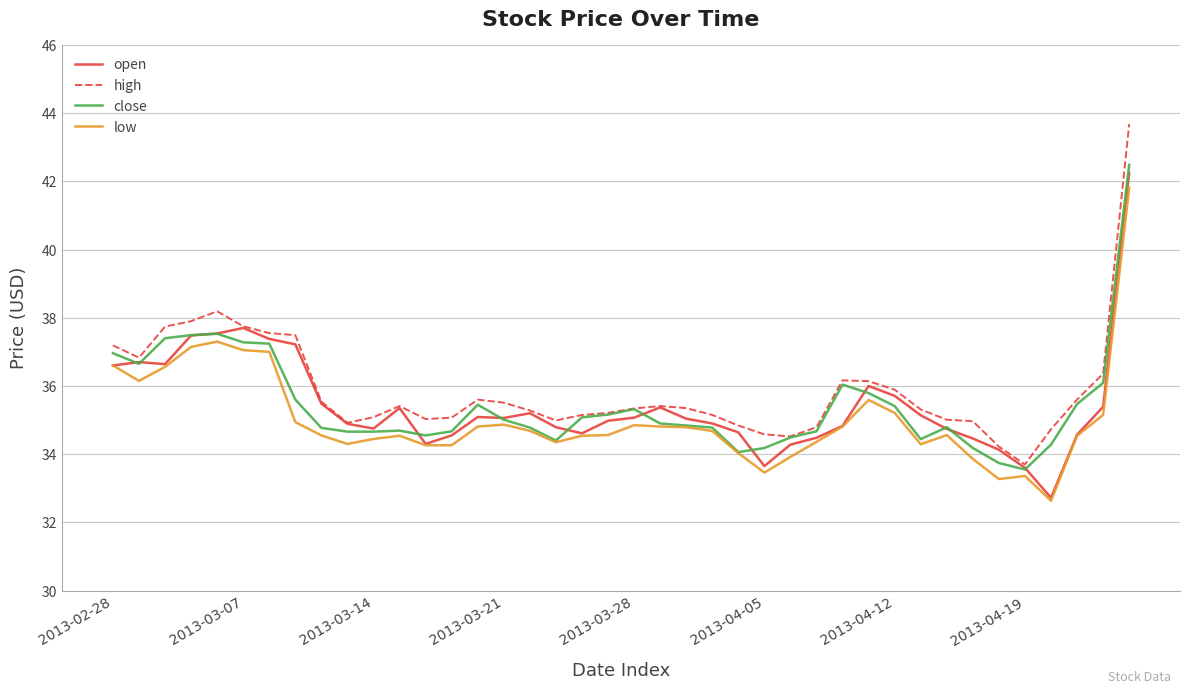

True or false: low and high intersect in this chart.

False